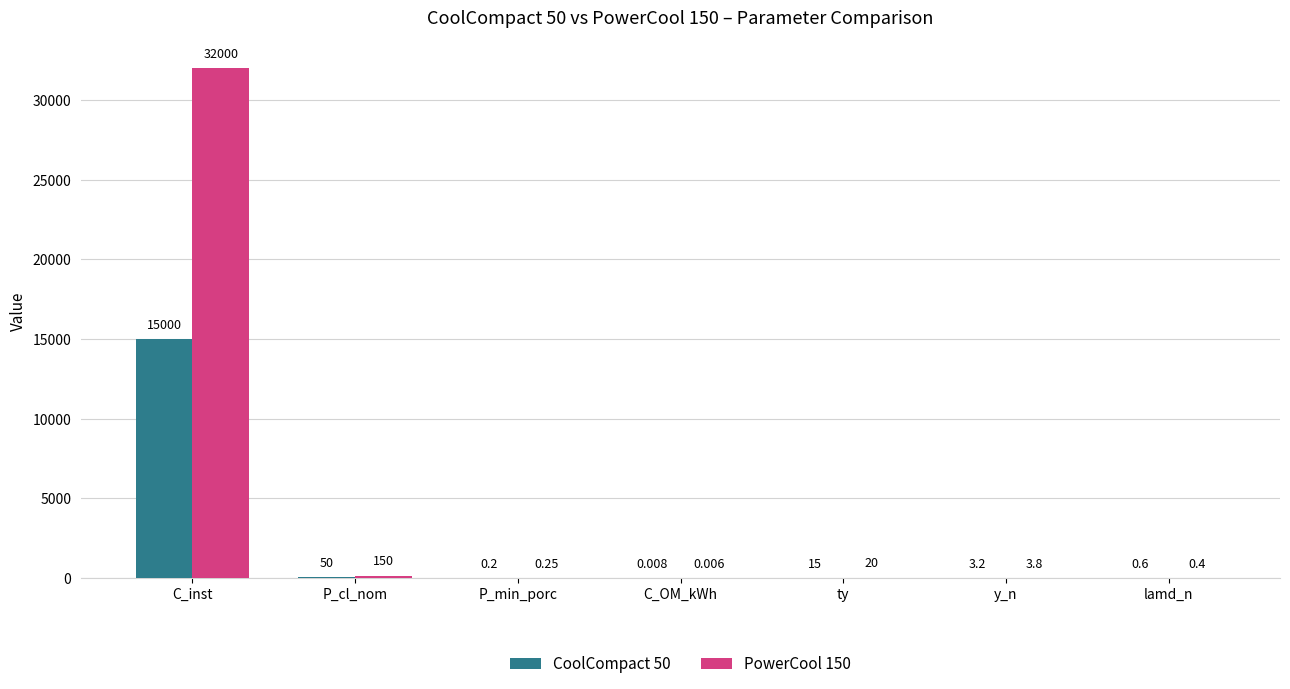

Which category has the highest value in the PowerCool 150 series?

C_inst